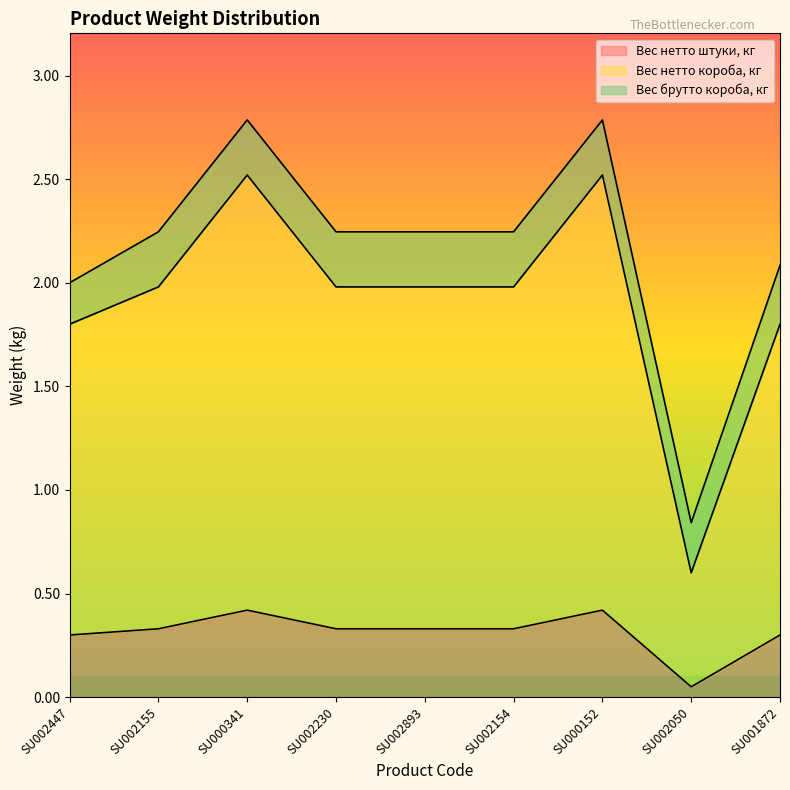

What is the value of the Вес нетто штуки, кг point at the 1st from the left?

0.3